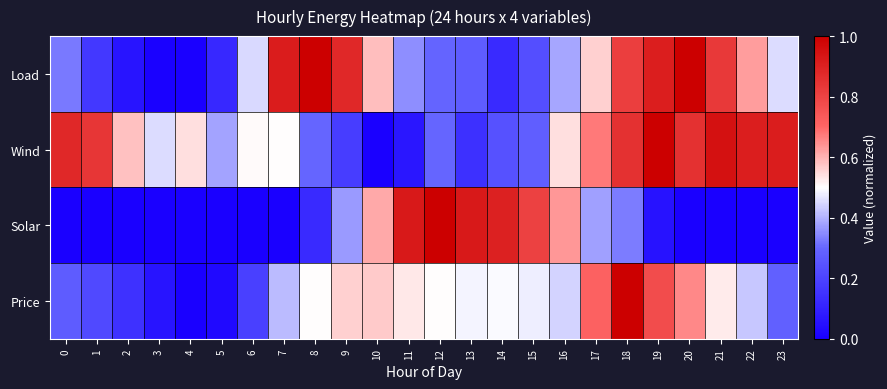

Reading left to right, what are all the values shown in this chart?

Load: 0=0.3	1=0.2	2=0.1	3=0.0	4=0.0	5=0.1	6=0.5	7=0.9	8=1.0	9=0.9	10=0.6	11=0.4	12=0.3	13=0.3	14=0.1	15=0.2	16=0.4	17=0.6	18=0.8	19=0.9	20=1.0	21=0.8	22=0.6	23=0.5
Wind: 0=0.9	1=0.8	2=0.6	3=0.5	4=0.5	5=0.4	6=0.5	7=0.5	8=0.3	9=0.2	10=0.0	11=0.1	12=0.3	13=0.1	14=0.2	15=0.3	16=0.5	17=0.7	18=0.9	19=1.0	20=0.9	21=0.9	22=0.9	23=0.9
Solar: 0=0.0	1=0.0	2=0.0	3=0.0	4=0.0	5=0.0	6=0.0	7=0.0	8=0.1	9=0.4	10=0.6	11=0.9	12=1.0	13=0.9	14=0.9	15=0.8	16=0.6	17=0.4	18=0.3	19=0.1	20=0.0	21=0.0	22=0.0	23=0.0
Price: 0=0.3	1=0.2	2=0.1	3=0.1	4=0.0	5=0.0	6=0.2	7=0.4	8=0.5	9=0.6	10=0.6	11=0.5	12=0.5	13=0.5	14=0.5	15=0.5	16=0.4	17=0.7	18=1.0	19=0.8	20=0.7	21=0.5	22=0.4	23=0.3